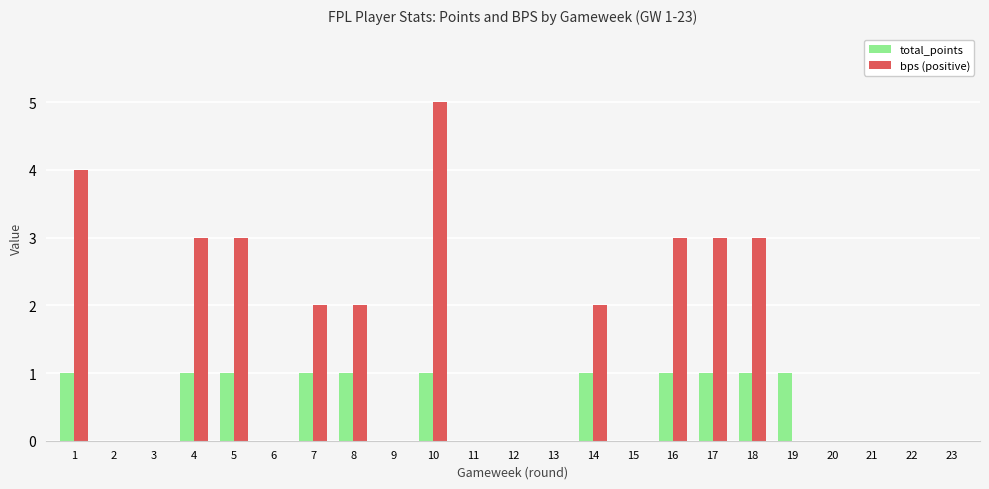

Which series changed the most between 13 and 14?

bps (positive)